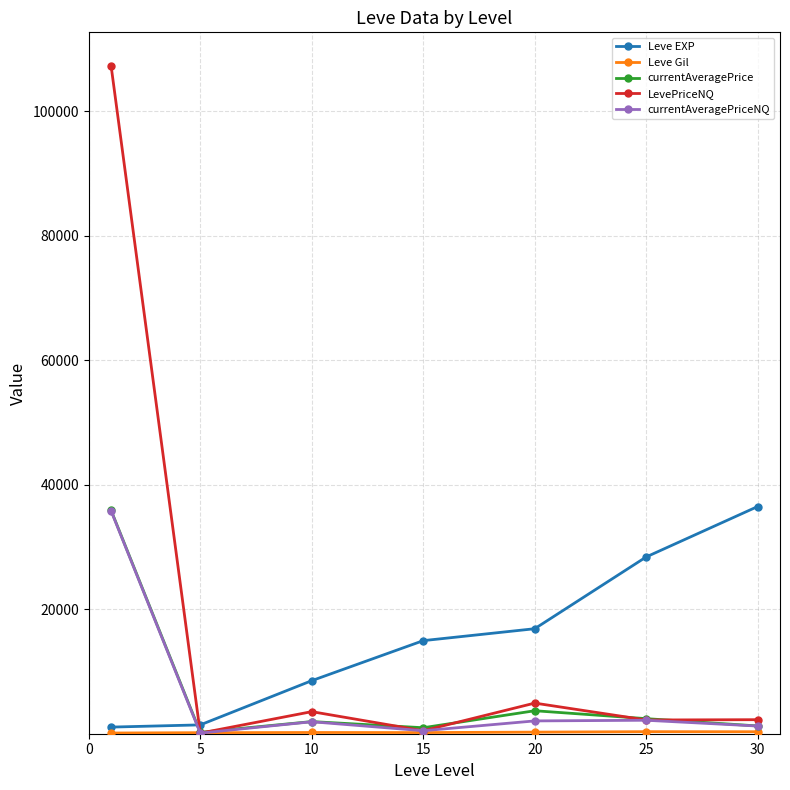

After their last crossing, which series has the higher values: currentAveragePriceNQ or Leve EXP?

Leve EXP